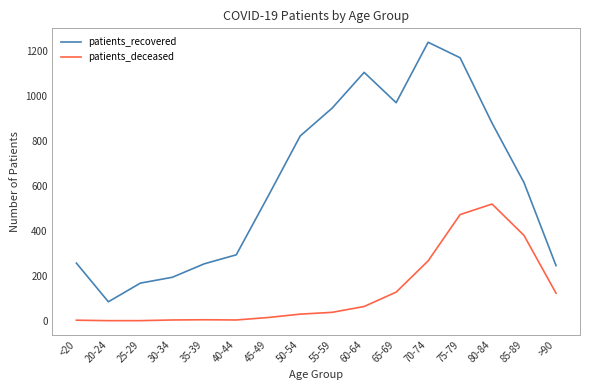

True or false: patients_recovered has a value of 1170 at 75-79.

True